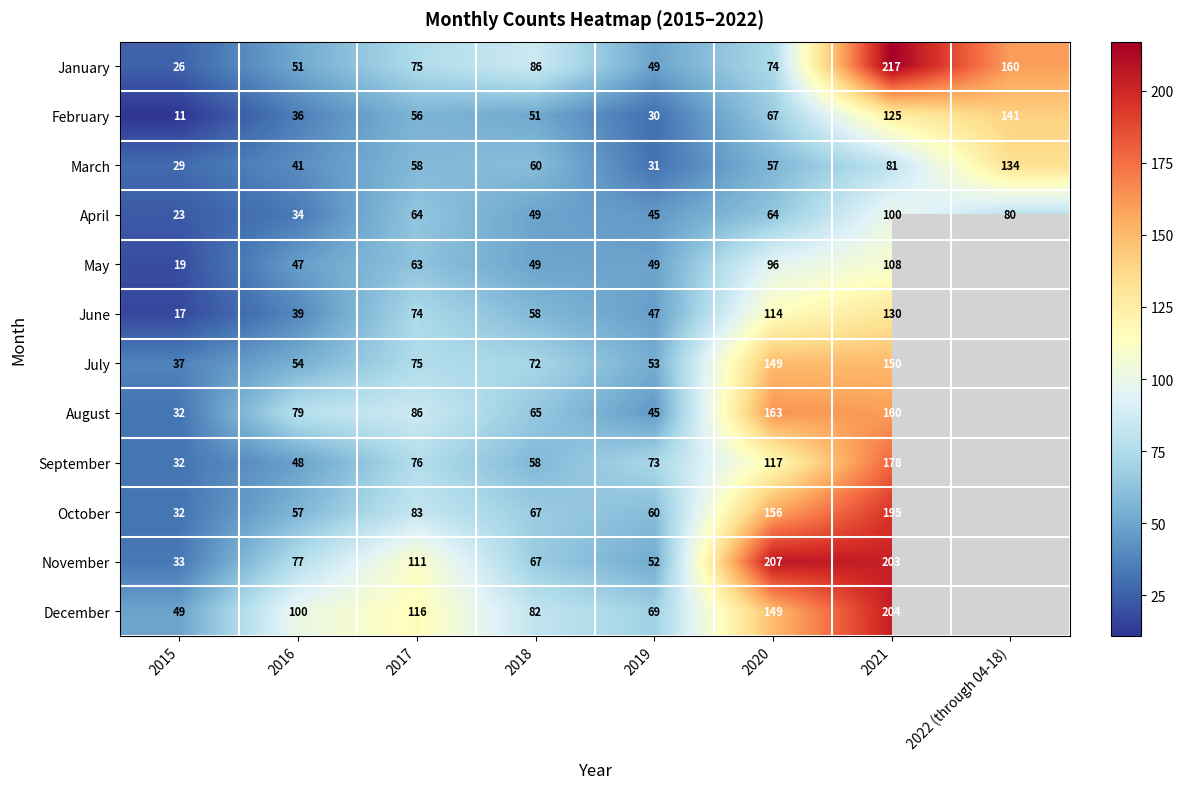

Between 2018 and 2020, which series saw the biggest shift?

November